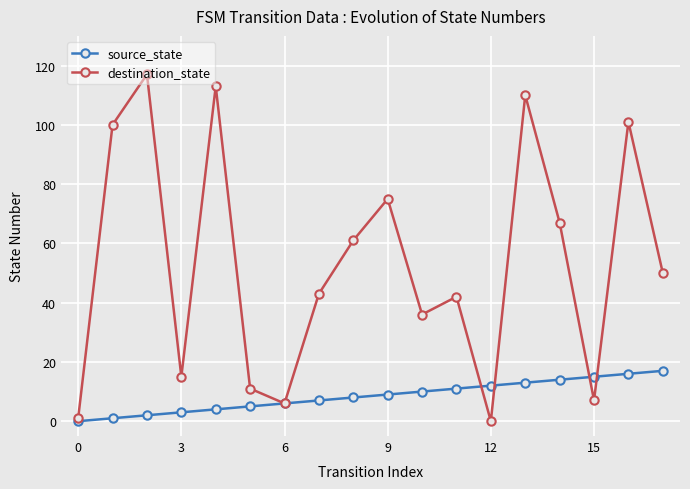

What is the maximum value for source_state?

17